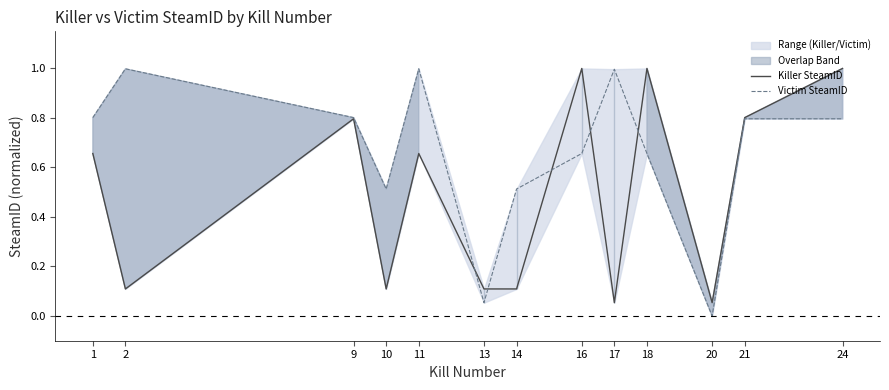

Does the chart have visible grid lines?

No